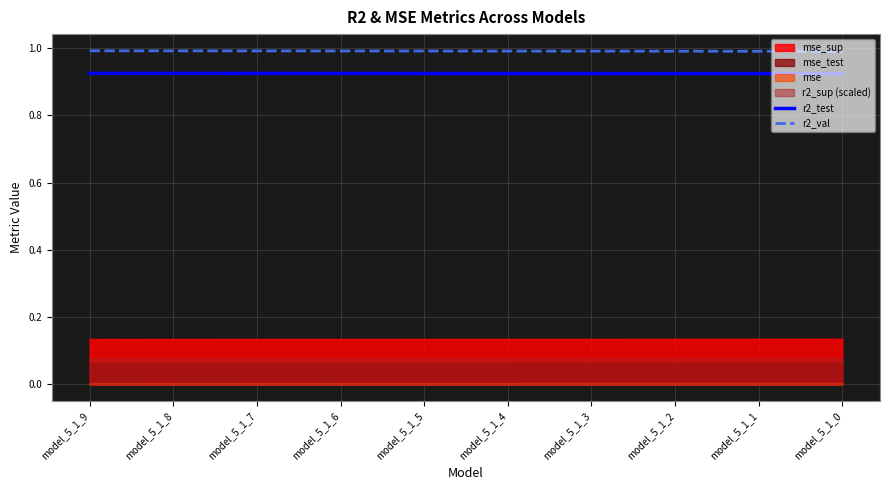

What is the sum of all r2_test values?

9.2